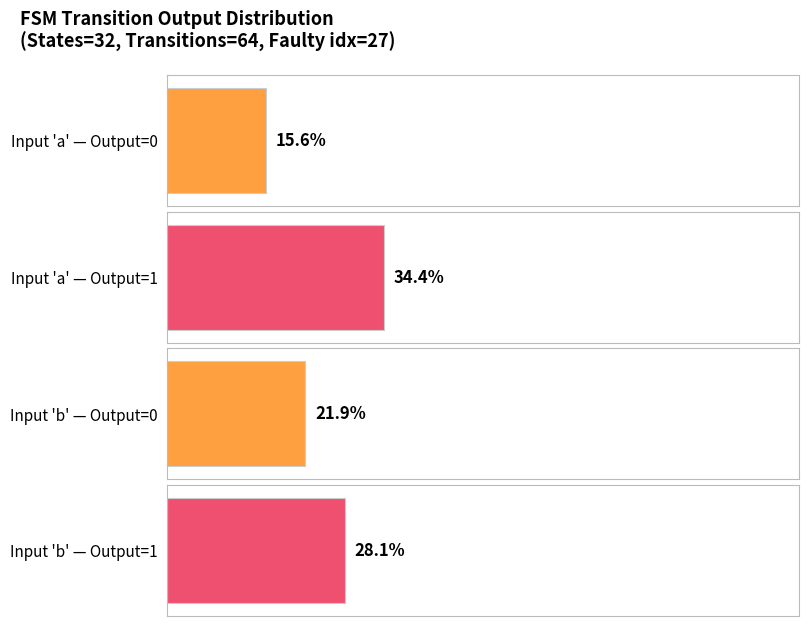

List the series in order of their overall mean, highest first.

output_symbol (1 count), output_symbol (0 count)